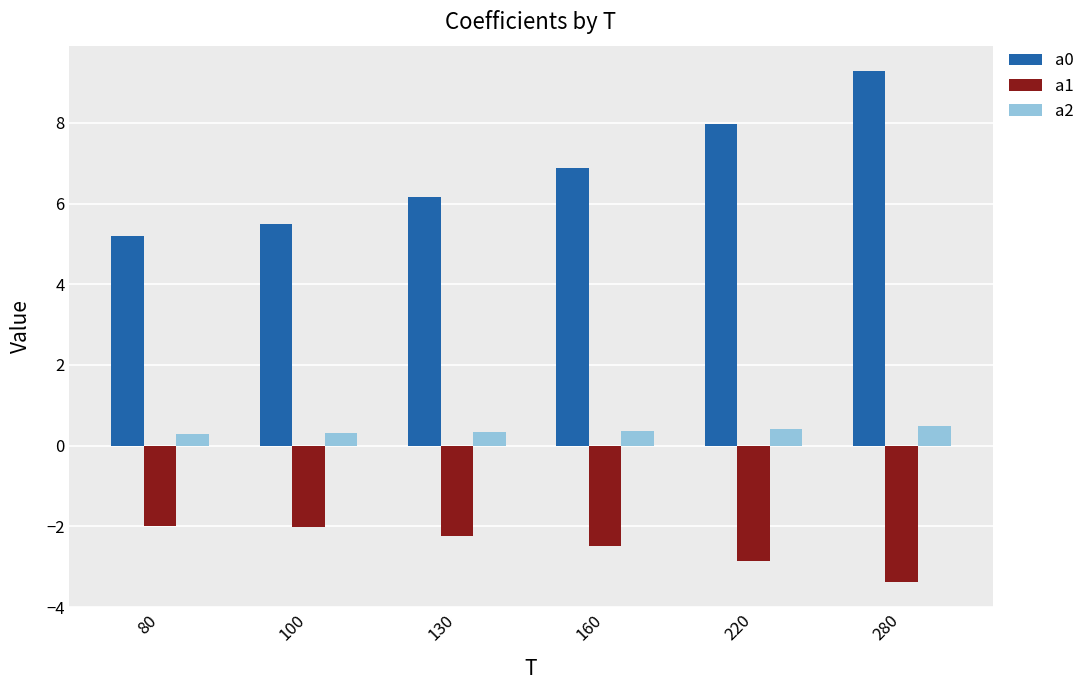

Where does the a0 series first go above 6?

130